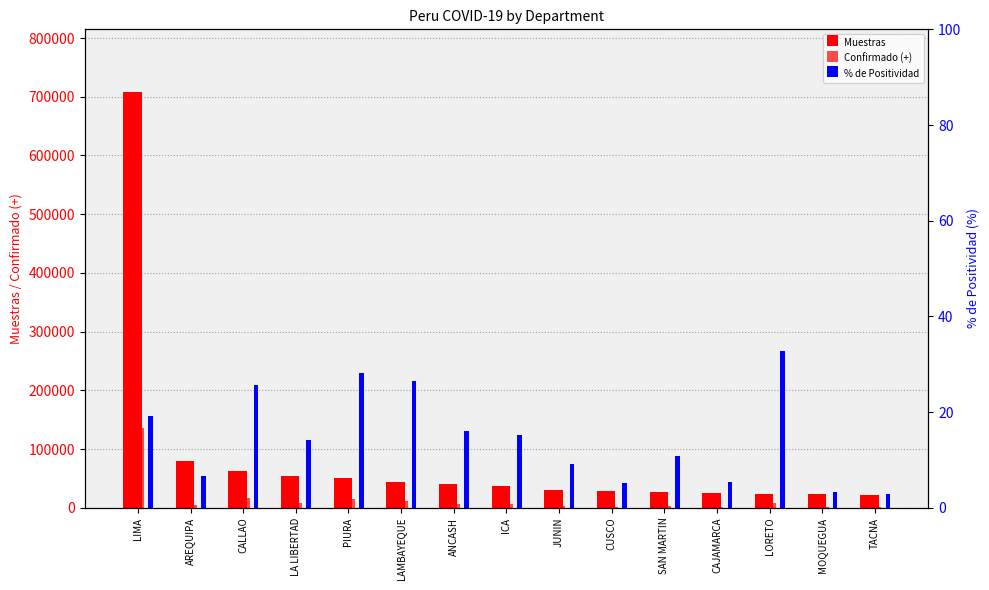

Reading left to right, what are all the values shown in this chart?

Muestras: 708538.0	79895.0	62718.0	53443.0	50377.0	43598.0	40554.0	37207.0	30130.0	27727.0	26655.0	24587.0	23760.0	23646.0	21744.0
Confirmado (+): 136464.0	5280.0	16115.0	7579.0	14220.0	11576.0	6509.0	5653.0	2726.0	1458.0	2911.0	1350.0	7781.0	768.0	624.0
% de Positividad: 19.3	6.6	25.7	14.2	28.2	26.6	16.1	15.2	9.0	5.3	10.9	5.5	32.8	3.2	2.9